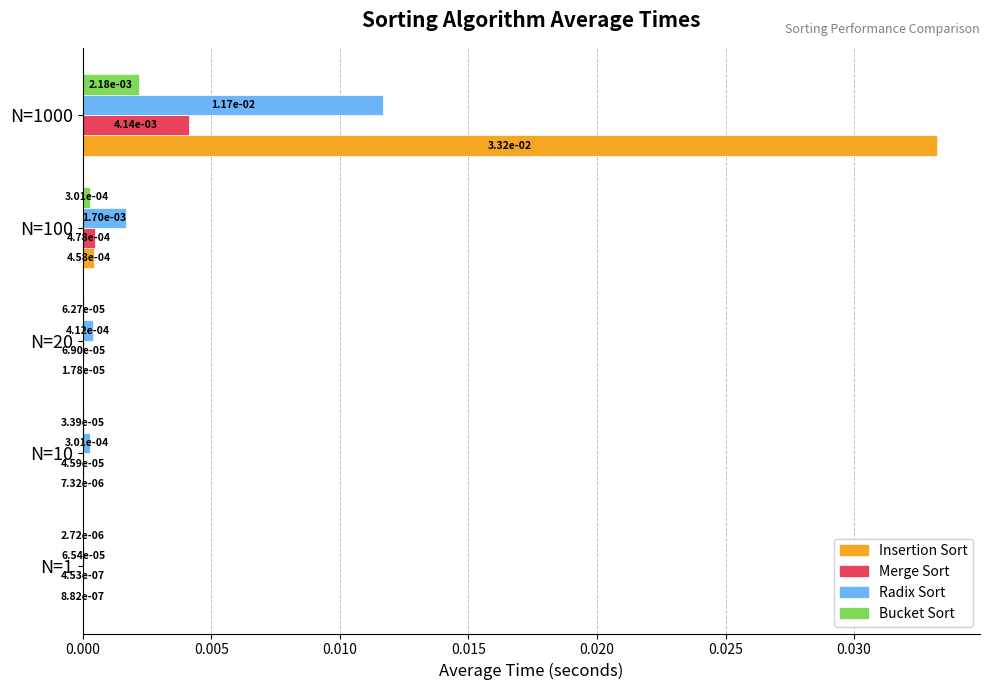

Which series has the largest total across all categories?

Insertion Sort